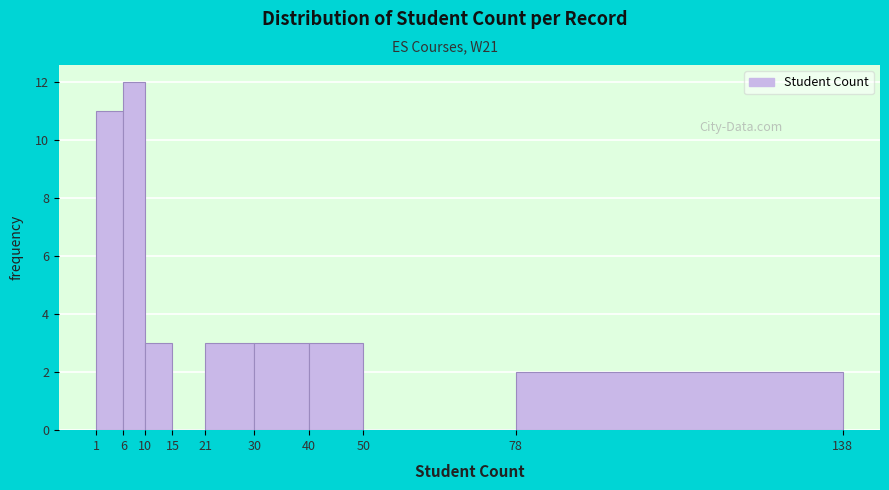

Reading left to right, list every bar in this chart as the range it spans on the x-axis followed by its height. The values are not printed on the chart, so give them approximately, as read against the axis.

1 to 6: 11
6 to 10: 12
10 to 15: 3
15 to 21: 0
21 to 30: 3
30 to 40: 3
40 to 50: 3
50 to 78: 0
78 to 138: 2